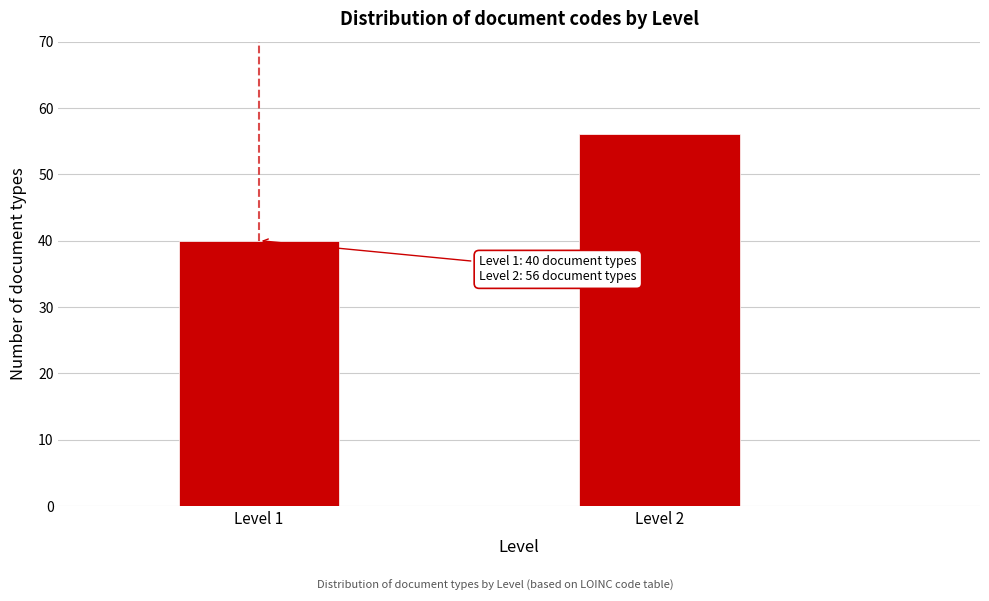

Reading left to right, list all the values displayed in this chart.

Level 1=40	Level 2=56